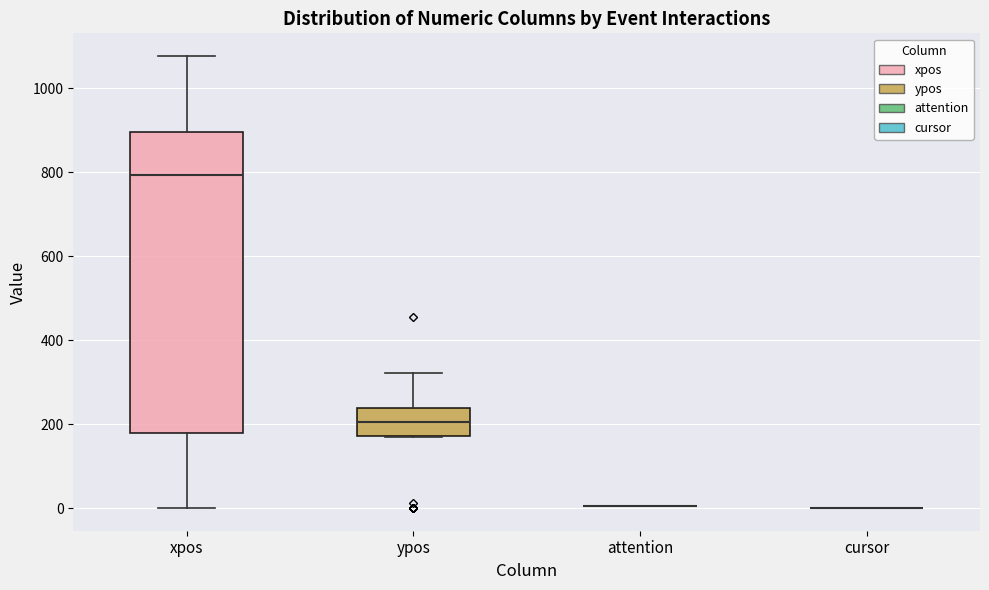

Which box is the tallest, from its lower edge to its upper edge?

xpos